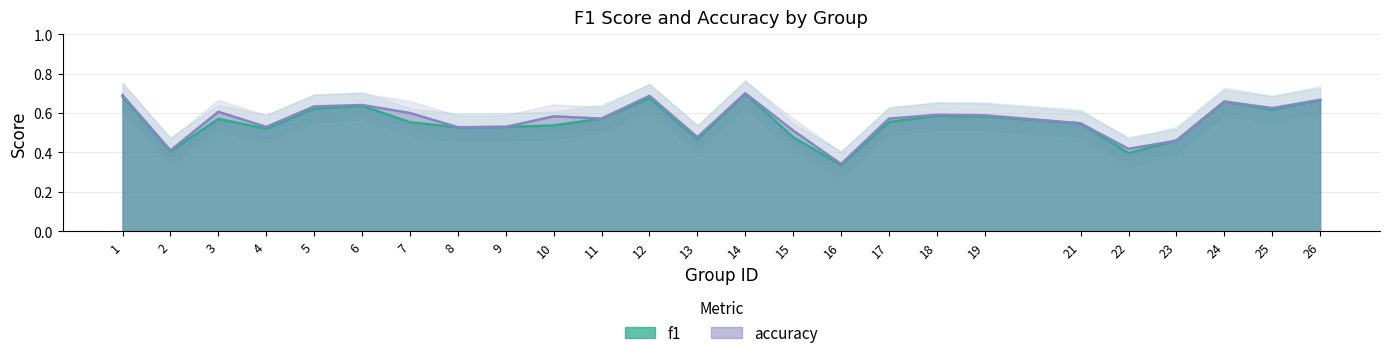

True or false: f1 and accuracy intersect in this chart.

True